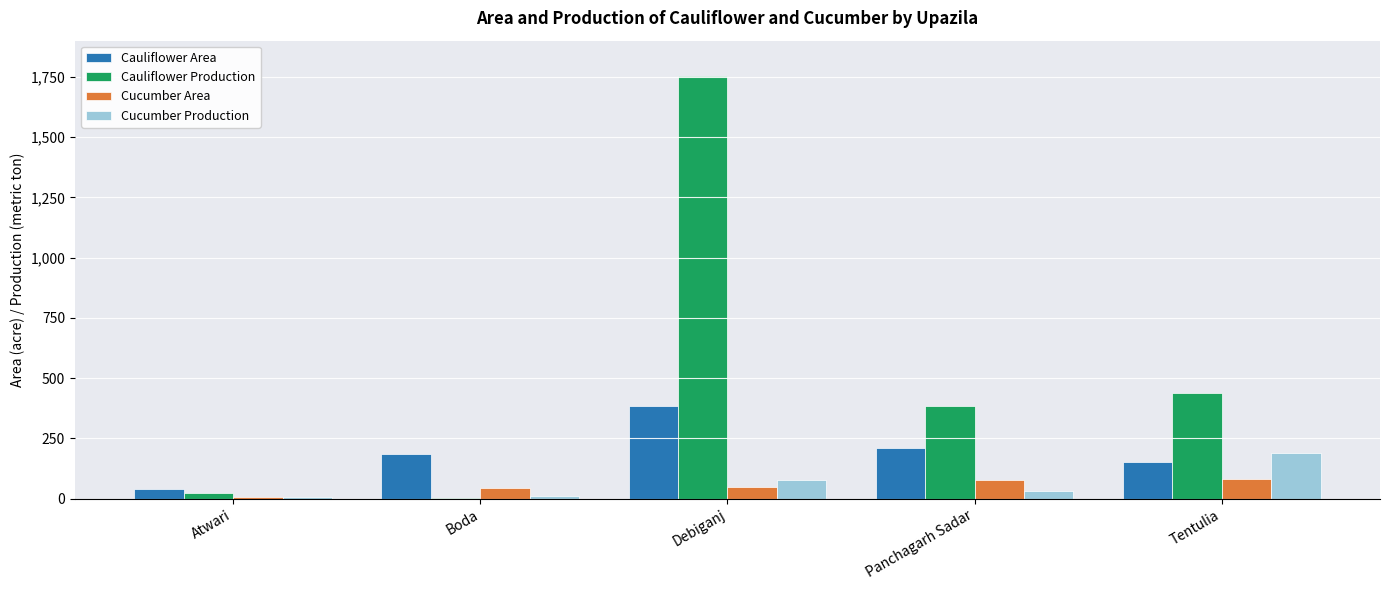

What are all the series names shown in the legend?

Cauliflower Area, Cauliflower Production, Cucumber Area, Cucumber Production